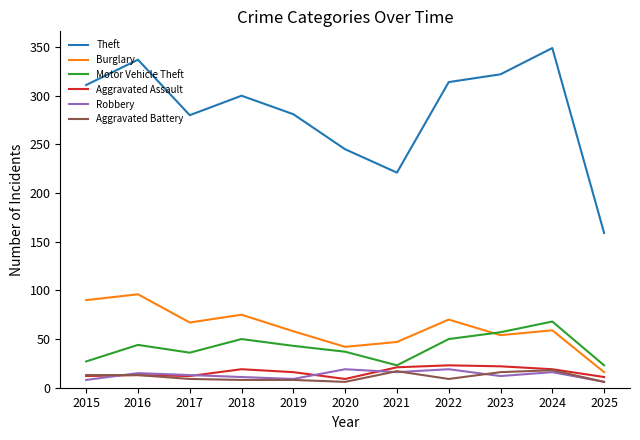

Is the value of Theft at 2019 greater than the value of Burglary at 2017?

Yes